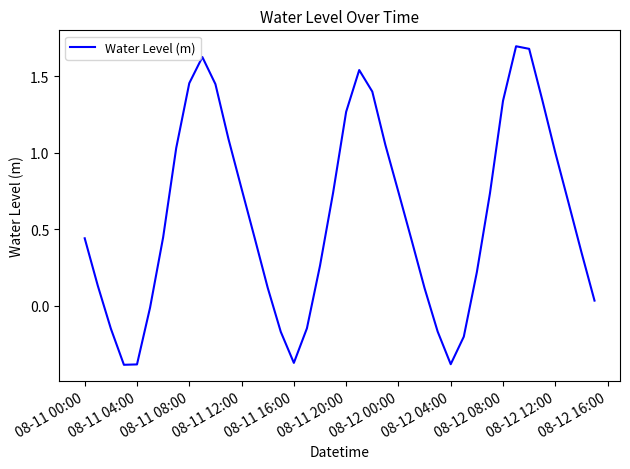

What is the maximum value shown in the chart?

1.7